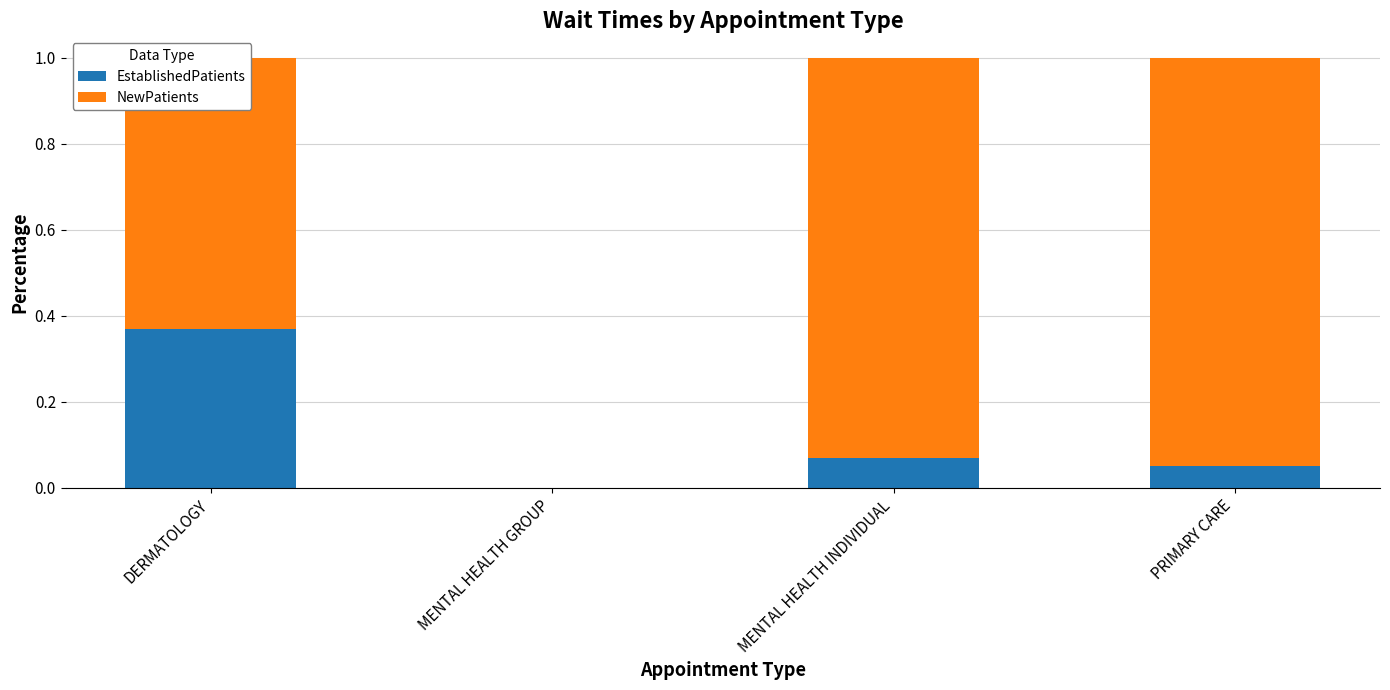

Count the number of categories in the chart.

4